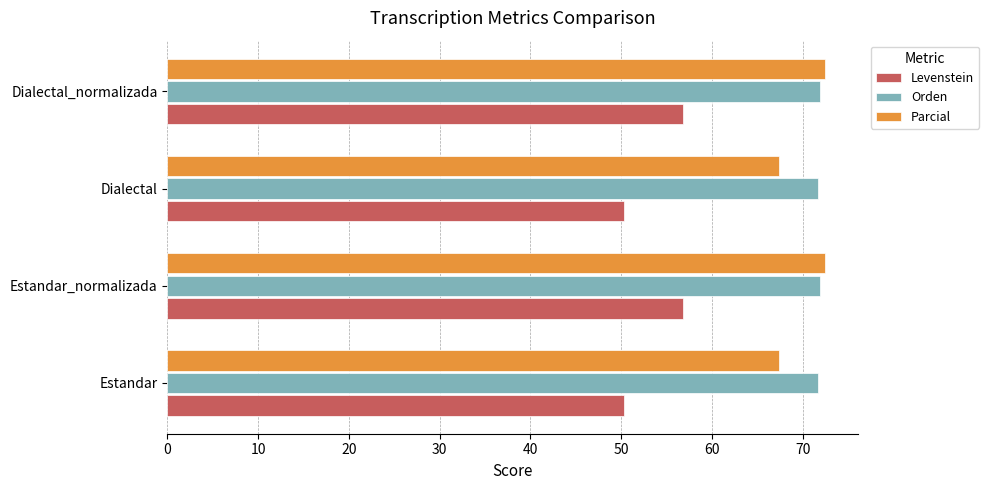

How many data points in Levenstein are less than 56?

2